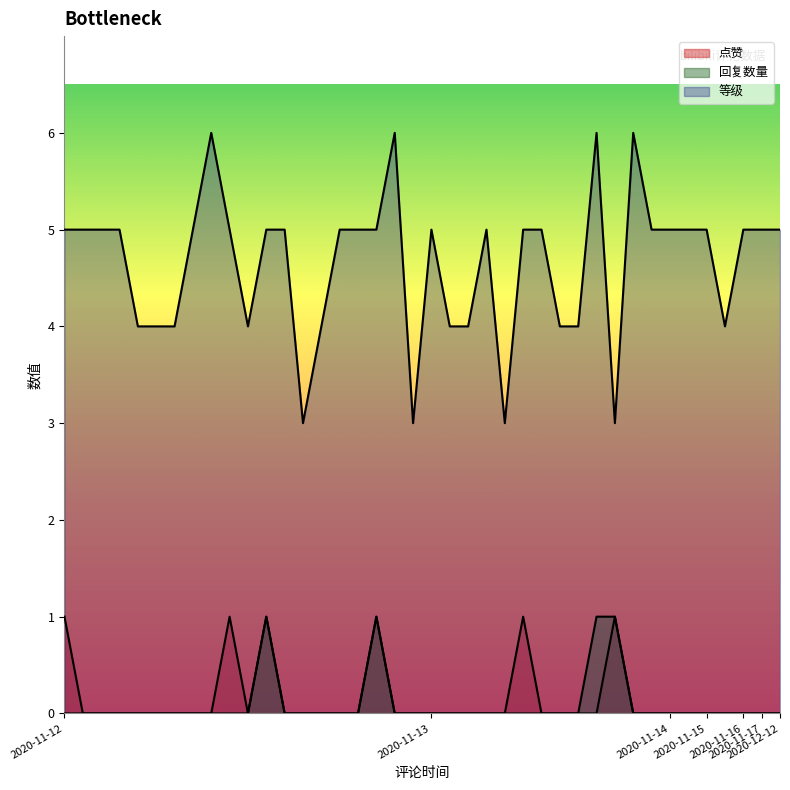

What is the label of the 18th point from the left?

2020-11-12